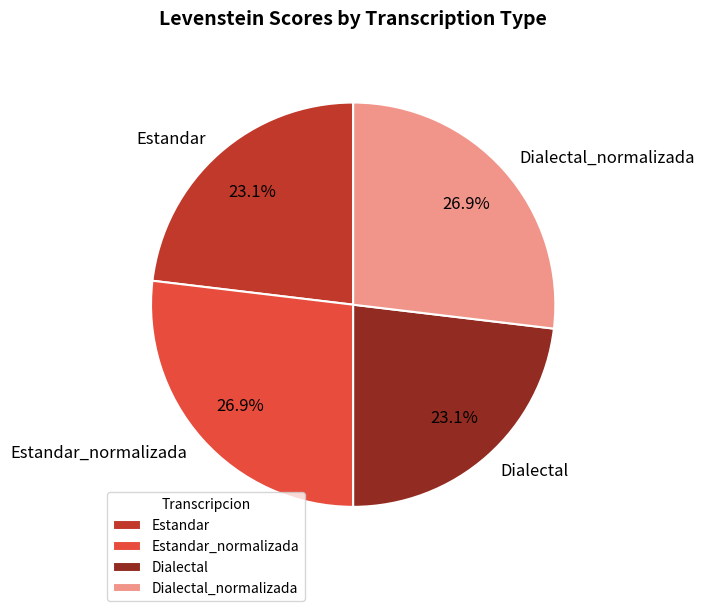

Is it true that Dialectal is 32% of the pie?

False